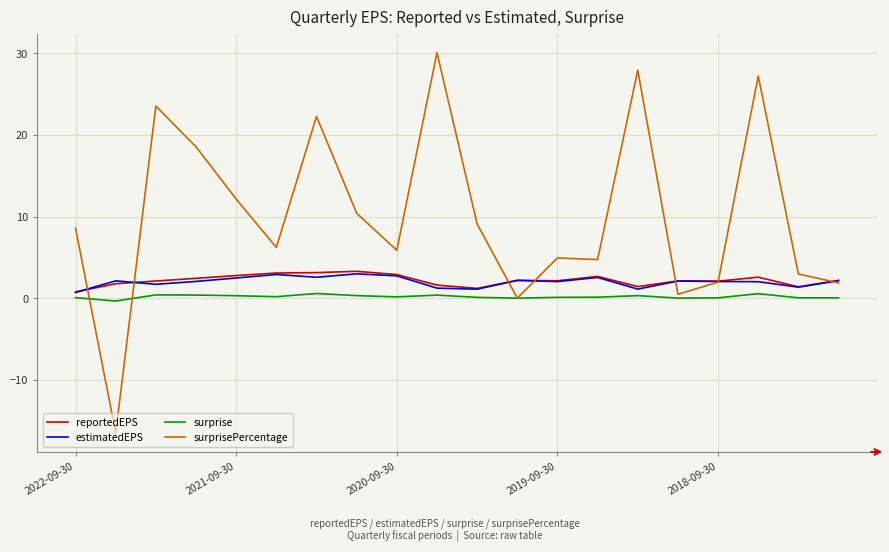

What is the minimum value shown in the chart?

-16.5